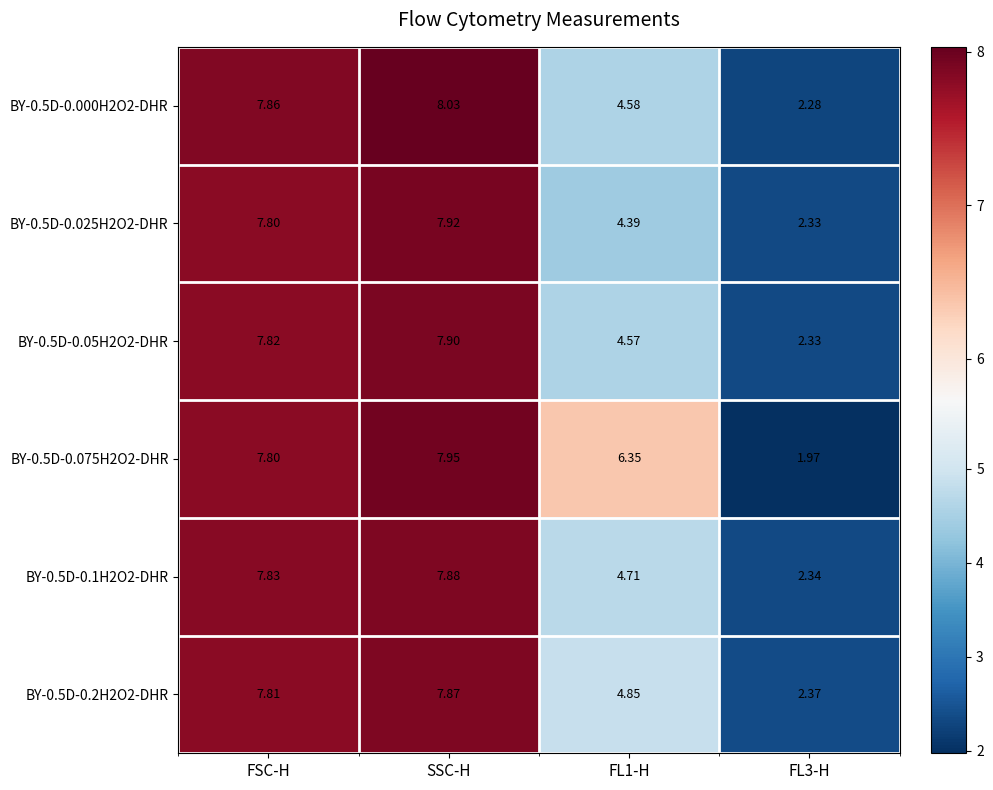

Is the value of BY-0.5D-0.025H2O2-DHR at FSC-H greater than the value of BY-0.5D-0.2H2O2-DHR at SSC-H?

No